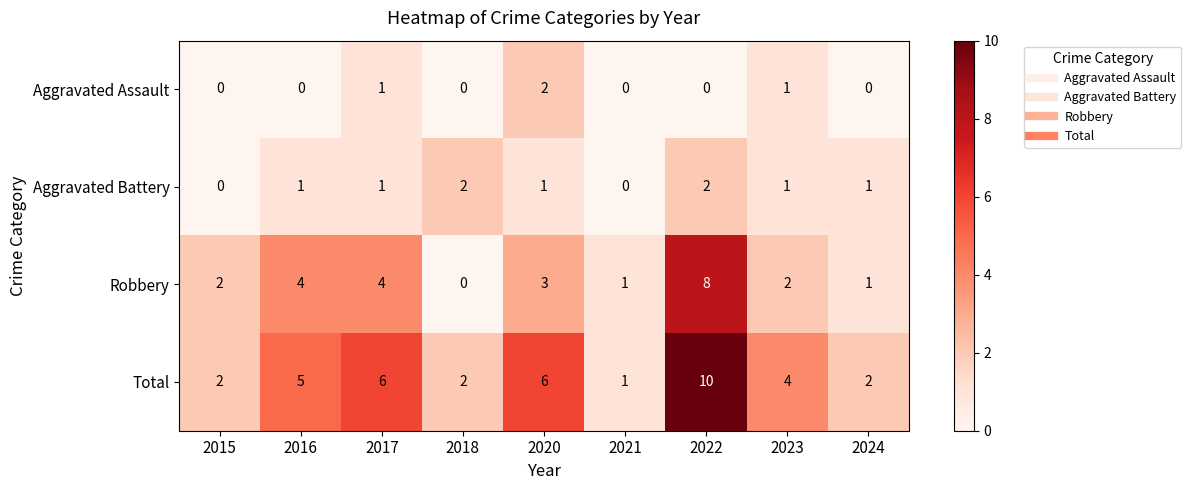

At which label does Robbery reach its minimum?

2018